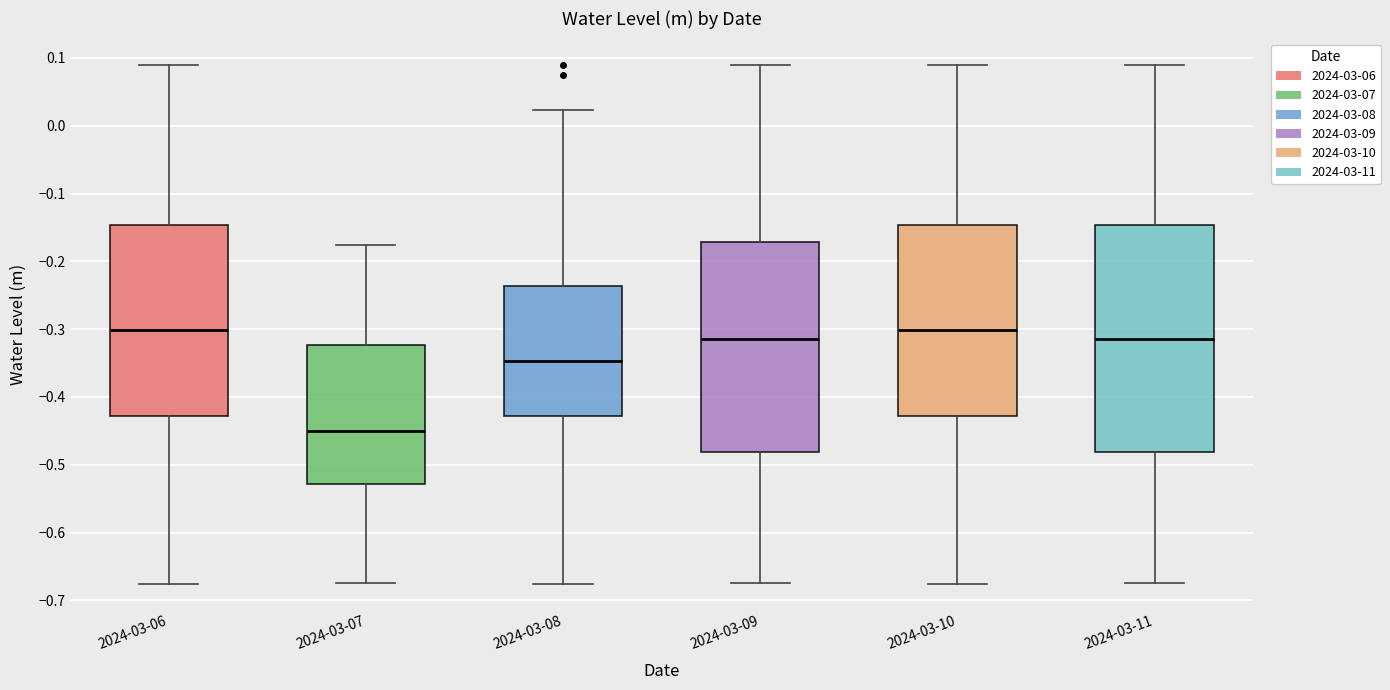

Where is the upper edge of the box for 2024-03-11 on the y-axis? The values are not printed on the chart, so give them approximately, as read against the axis.

-0.15